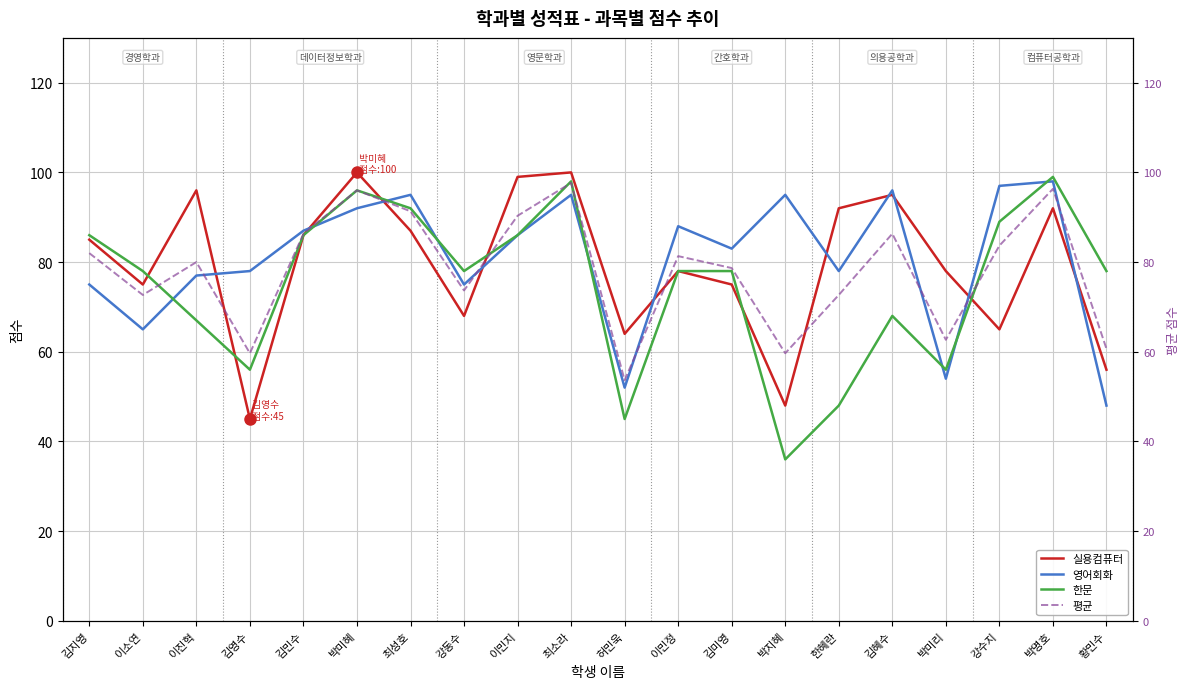

Is it true that 한문 equals 78 at 이소연?

True